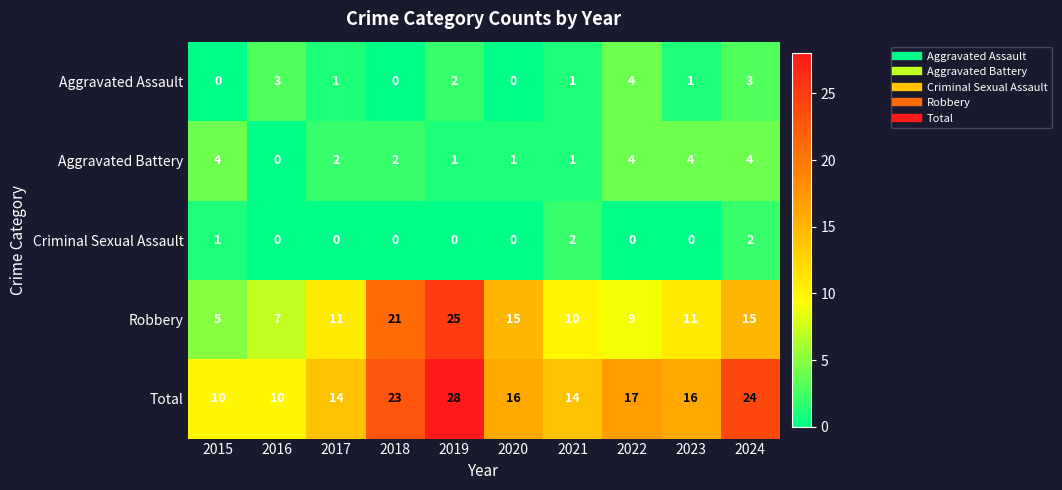

What is the sum of all Robbery values?

129